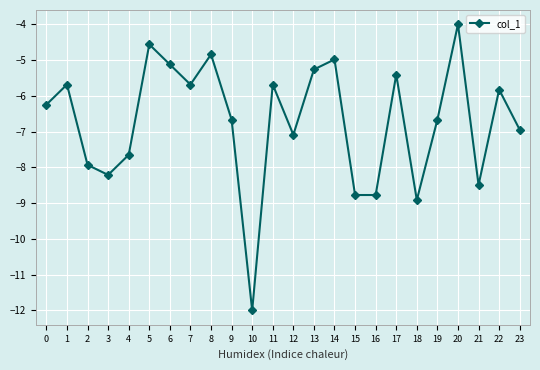

How many data points does each series have?

24